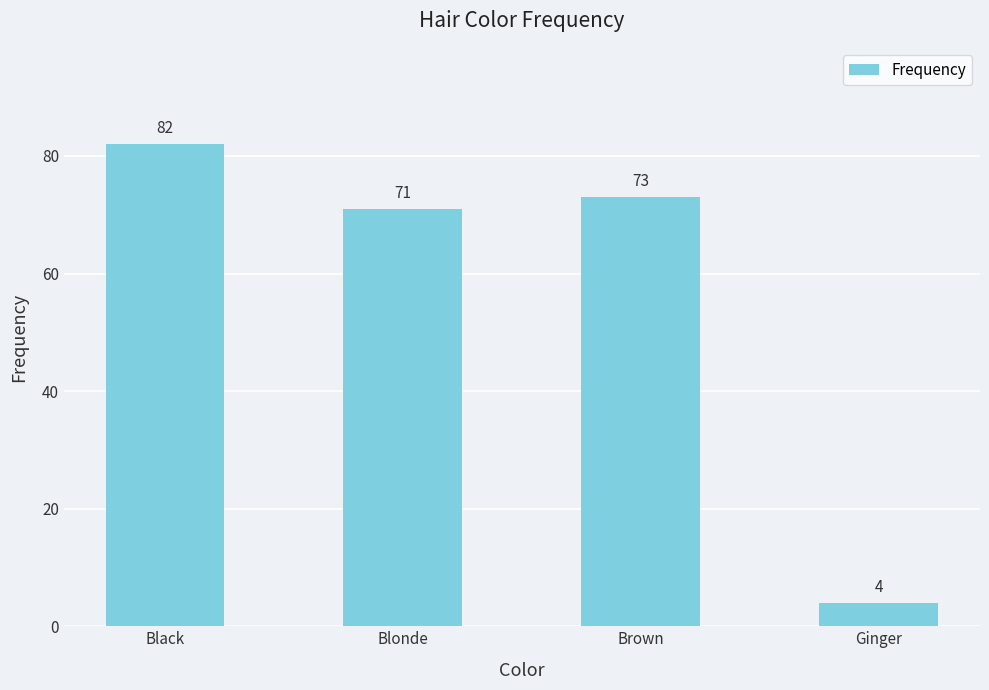

Is it true that the value at Black is 47?

False